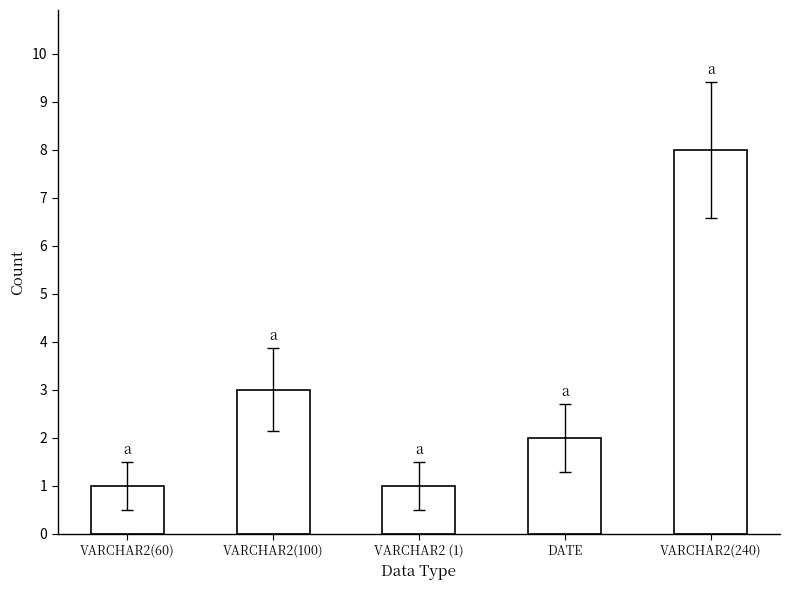

Does the chart contain any negative values?

No